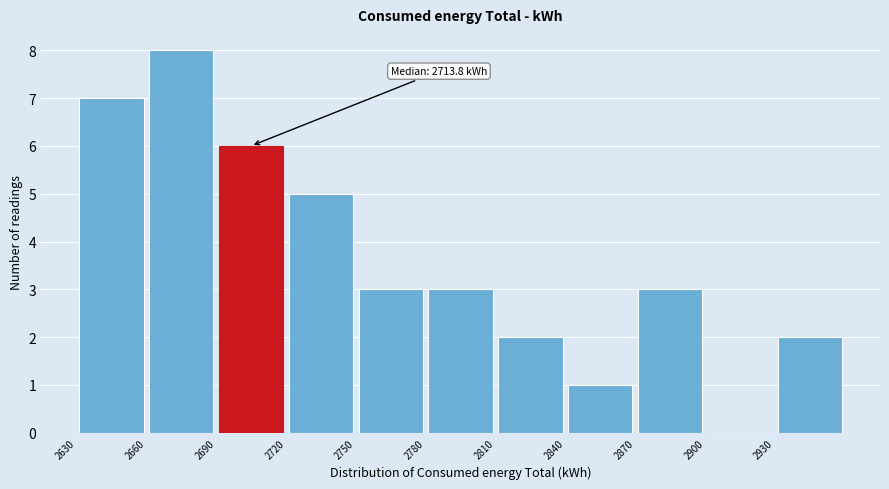

Which range on the x-axis has the tallest bar?

2660 to 2690